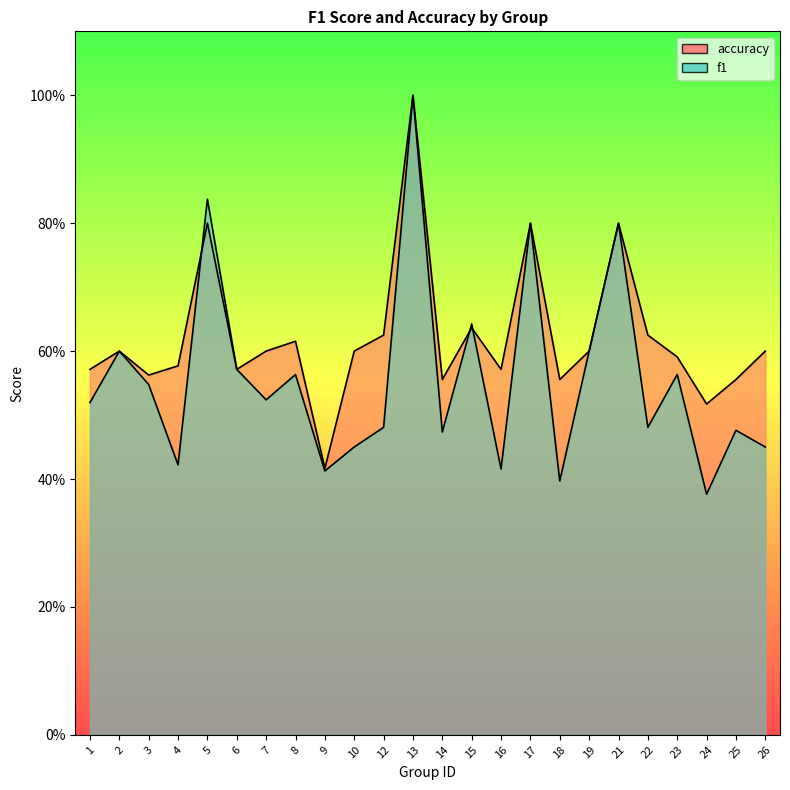

At which label is accuracy closest to 0?

9